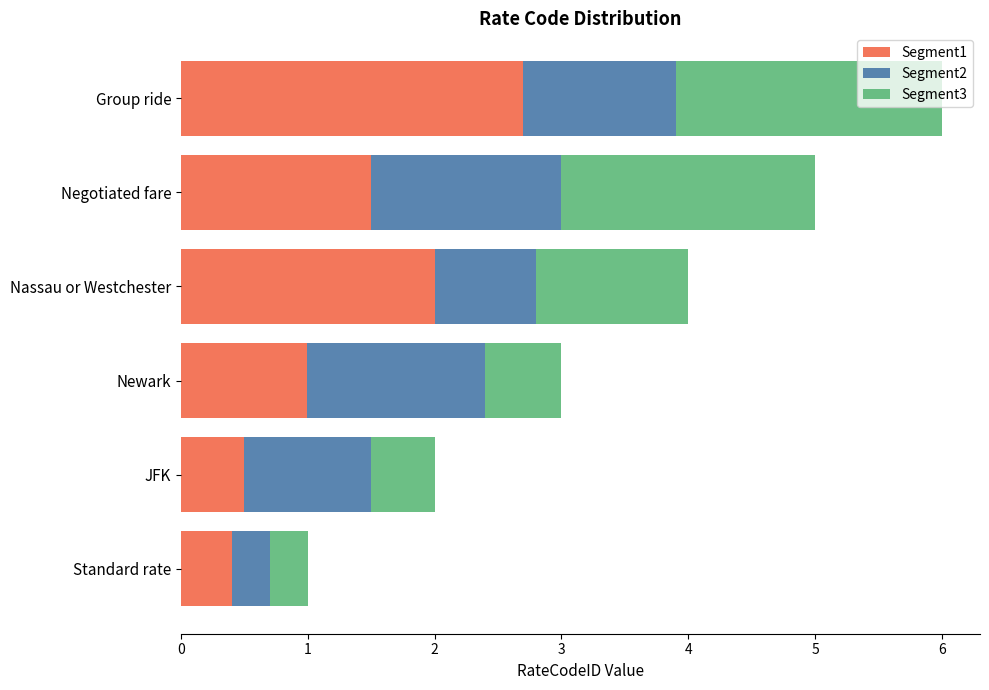

What is the difference between the maximum and minimum values in the Segment1 series?

2.3